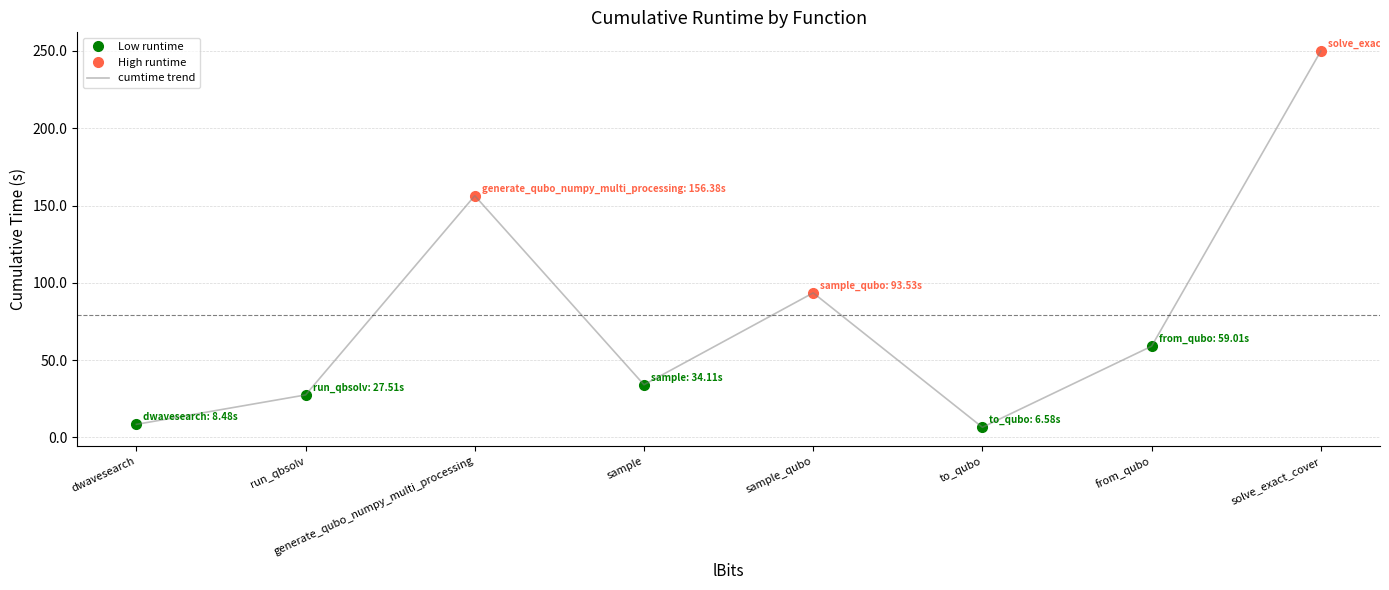

List the labels in order of value, smallest first.

to_qubo, dwavesearch, run_qbsolv, sample, from_qubo, sample_qubo, generate_qubo_numpy_multi_processing, solve_exact_cover